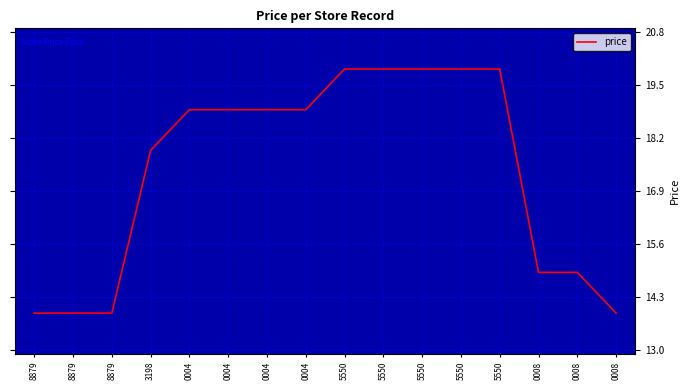

What is the minimum value shown in the chart?

13.9